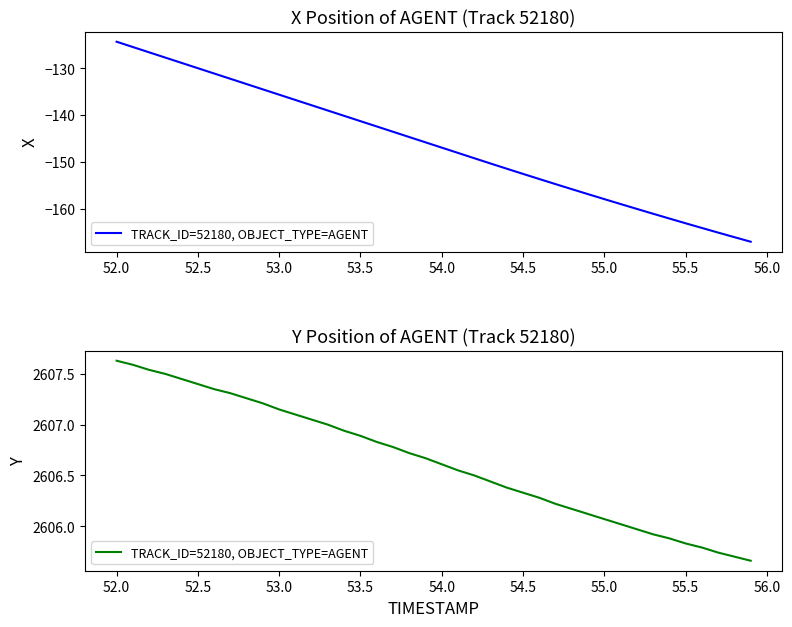

How many data points does each series have?

40